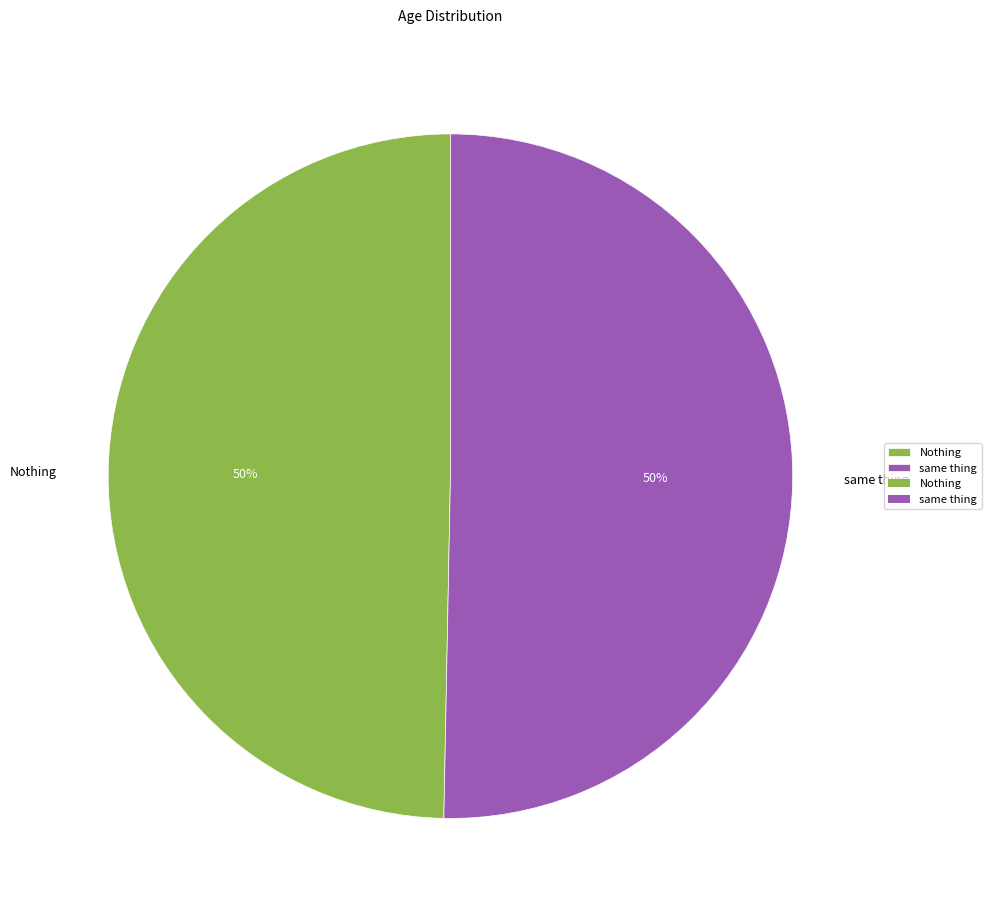

To the nearest percent, what is the combined percentage of same thing and Nothing?

100%